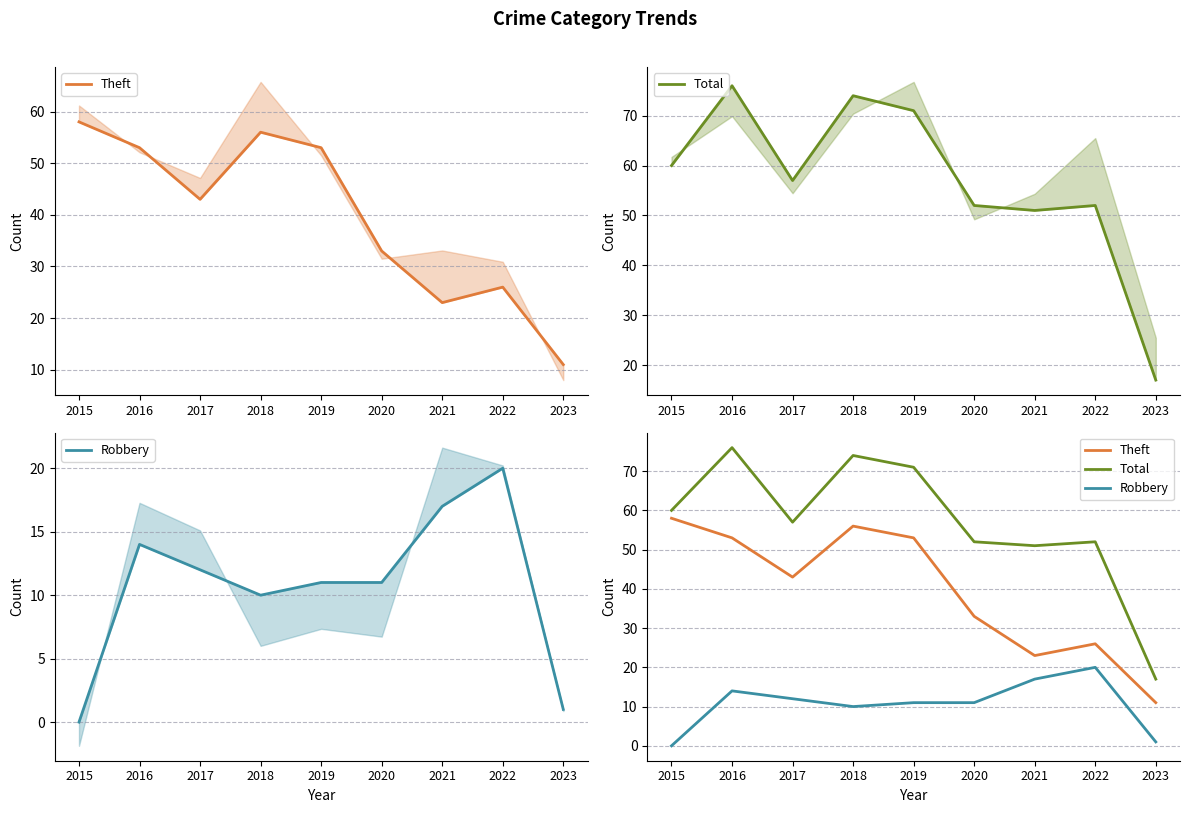

List the labels in order of Theft value, smallest first.

2023, 2021, 2022, 2020, 2017, 2016, 2019, 2018, 2015